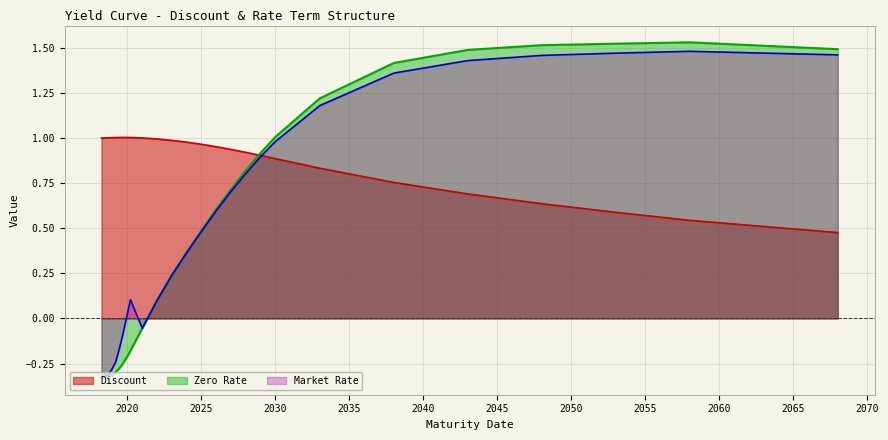

Which category has the highest value in the Zero Rate series?

01/03/2058